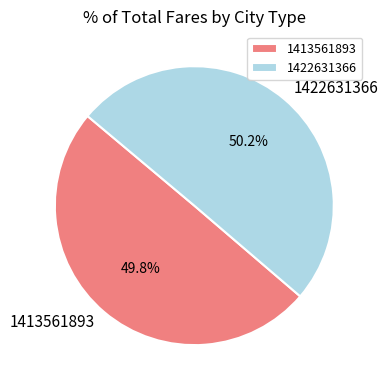

True or false: 1422631366 accounts for 50% of the total.

True